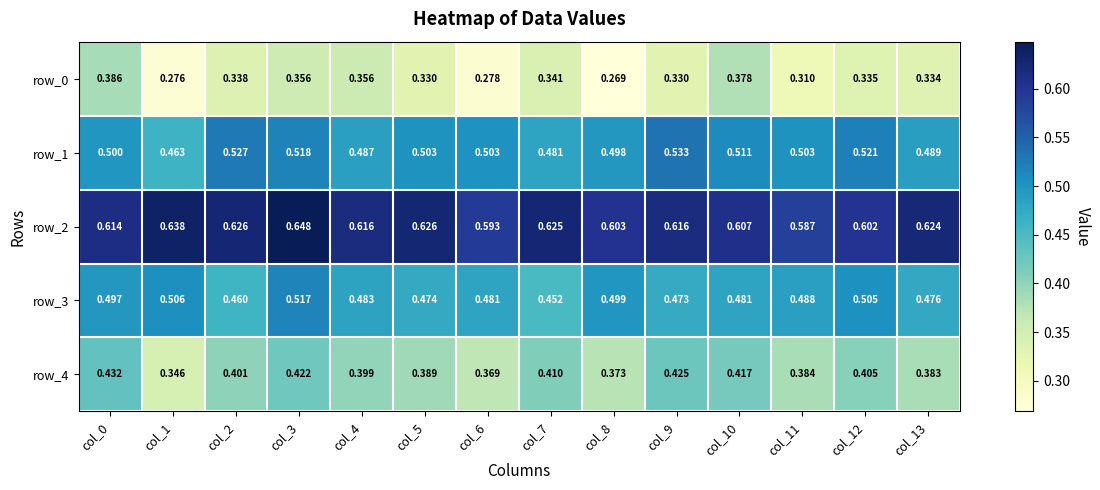

True or false: row_4 has a value of 0.2 at col_5.

False